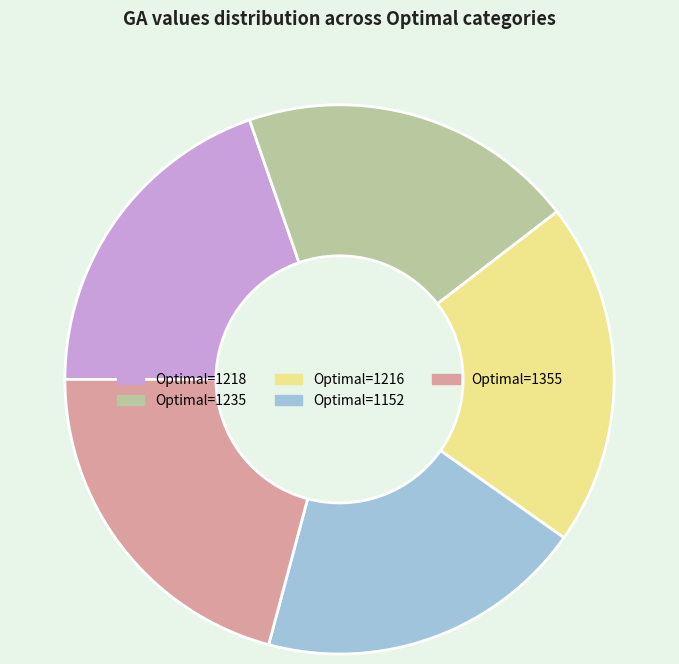

Is there any slice that represents more than half of the pie?

No